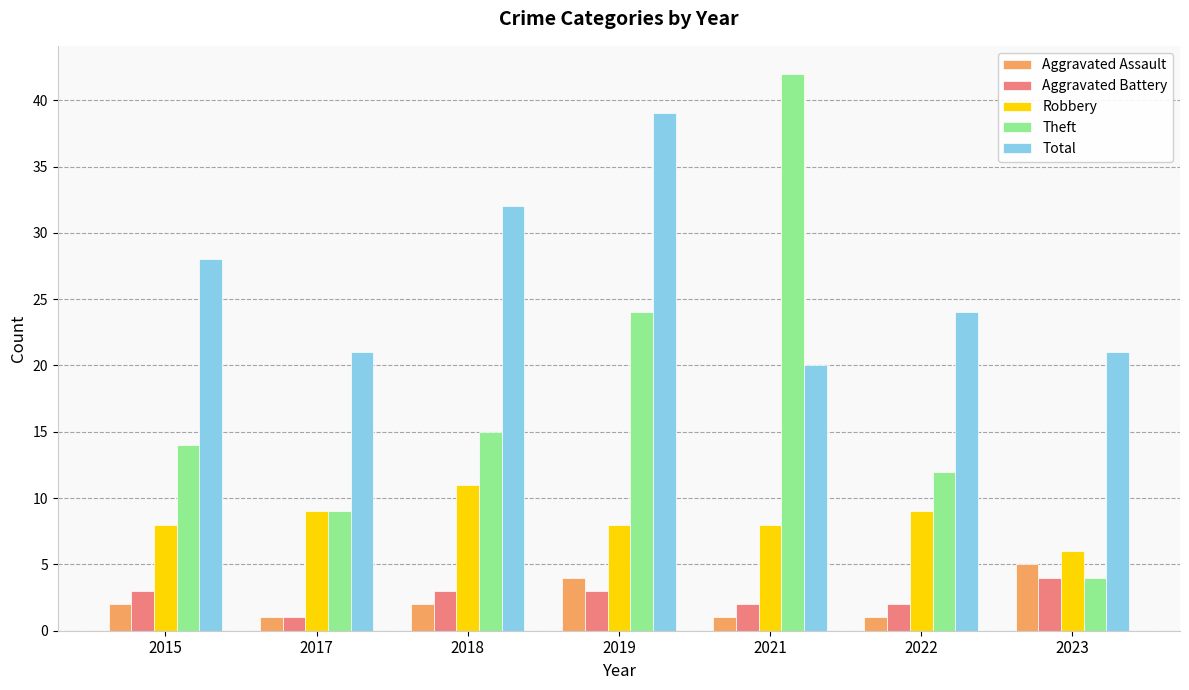

Reading right to left, extract all data points from this chart.

Aggravated Assault: 5	1	1	4	2	1	2
Aggravated Battery: 4	2	2	3	3	1	3
Robbery: 6	9	8	8	11	9	8
Theft: 4	12	42	24	15	9	14
Total: 21	24	20	39	32	21	28